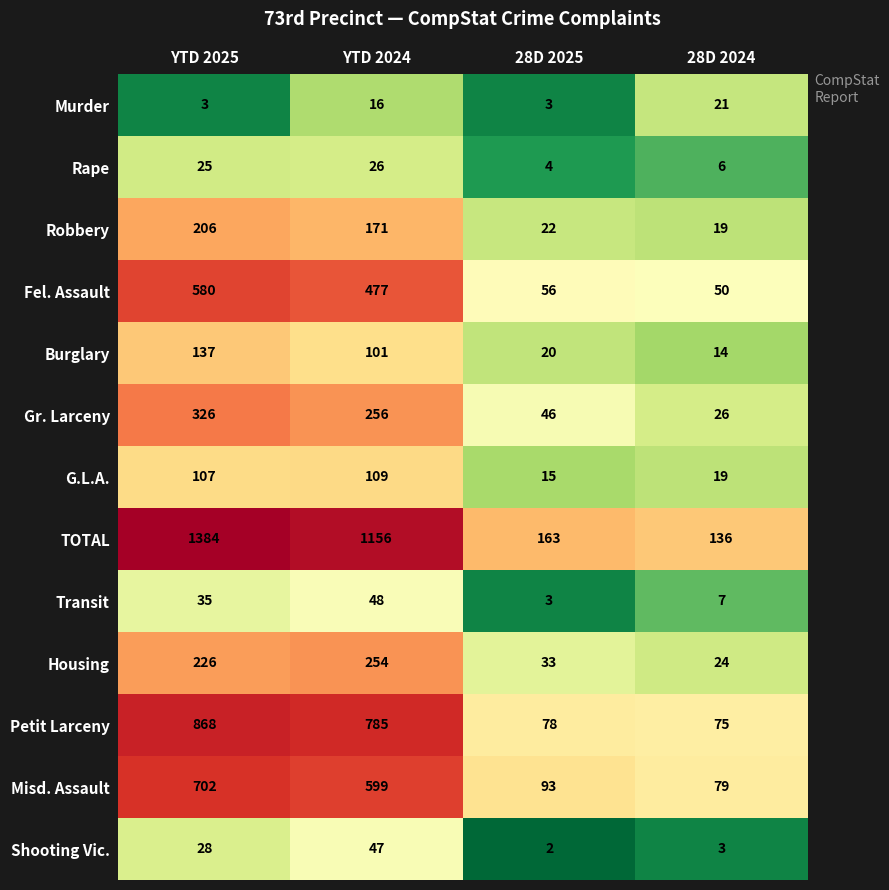

What is the minimum value for Gr. Larceny?

26